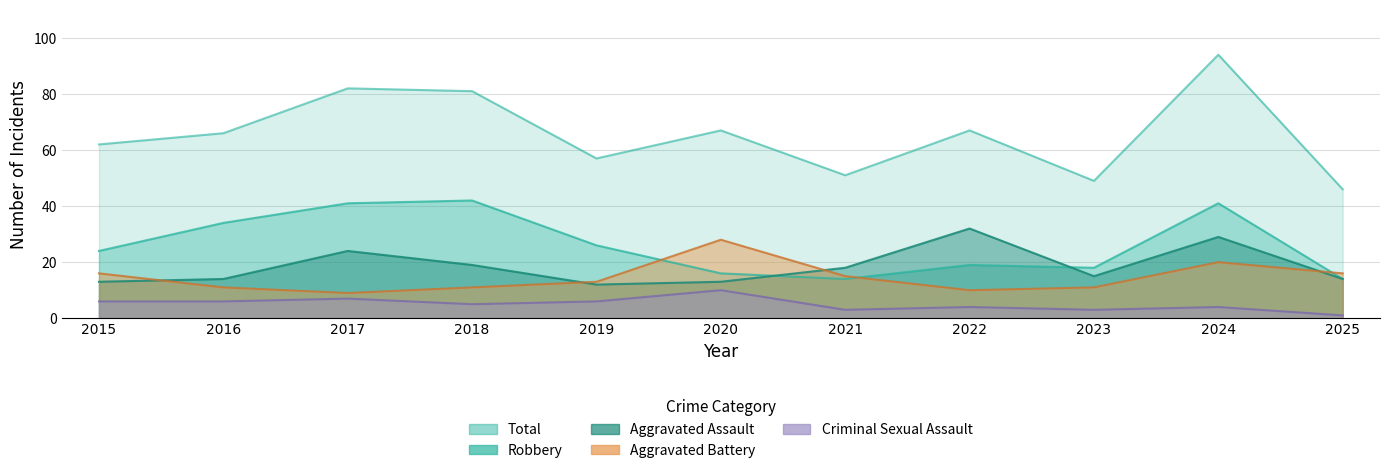

Is it true that Aggravated Assault equals 18 at 2021?

True